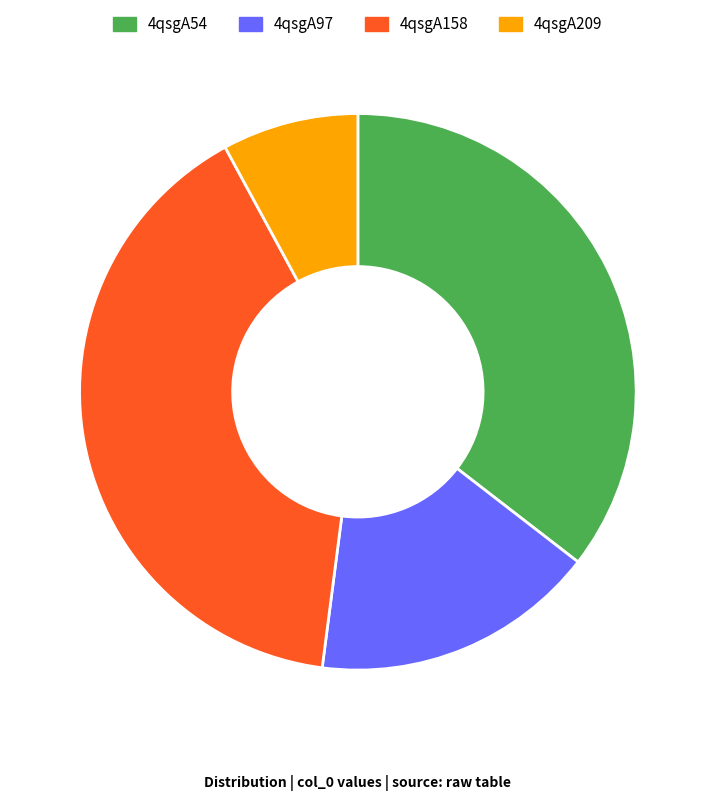

Rank the categories by value from lowest to highest.

4qsgA209, 4qsgA97, 4qsgA54, 4qsgA158